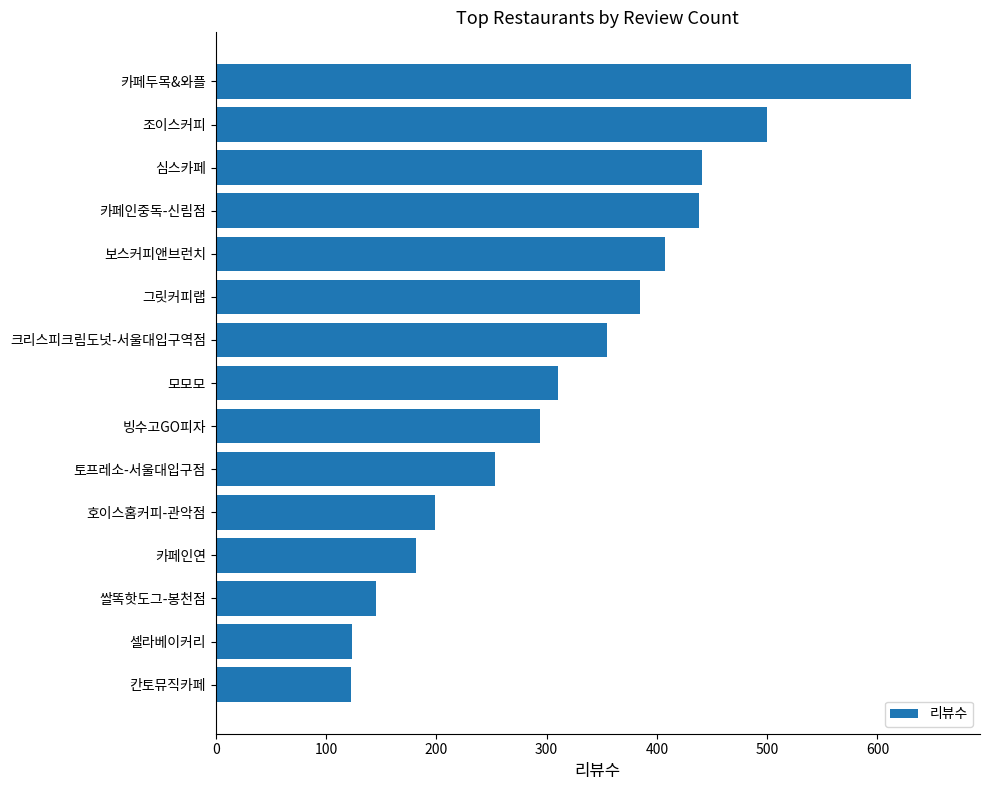

What is the difference between the second highest and minimum values?

377